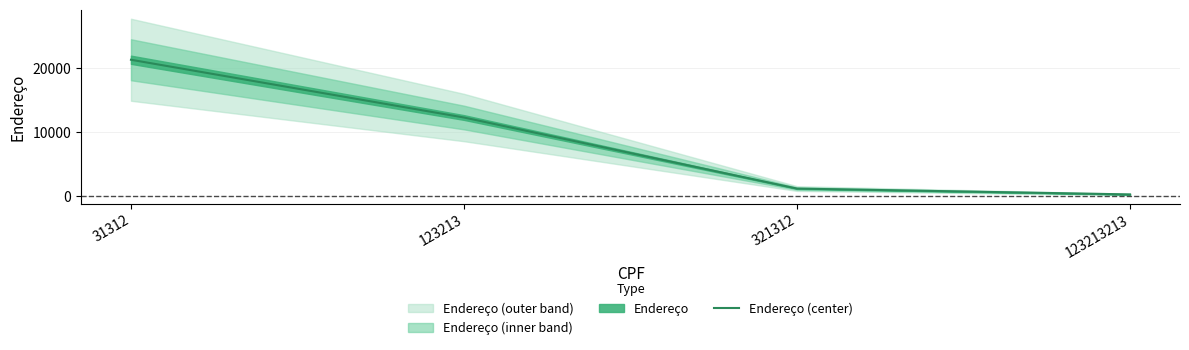

Rank the categories by value from lowest to highest.

123213213, 321312, 123213, 31312